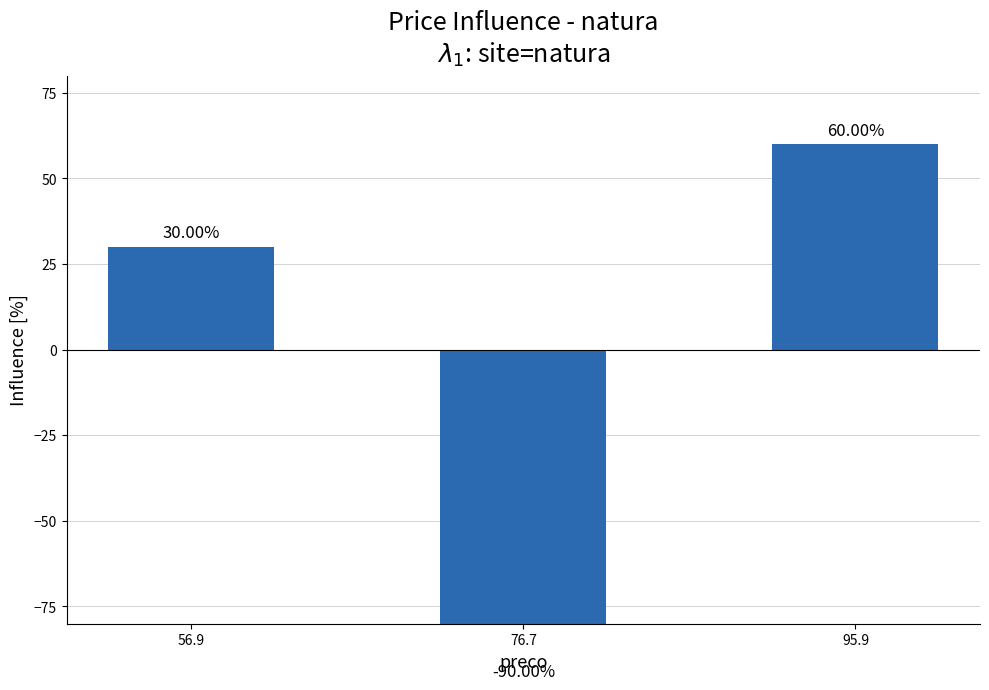

Rank the categories by value from highest to lowest.

95.9, 56.9, 76.7